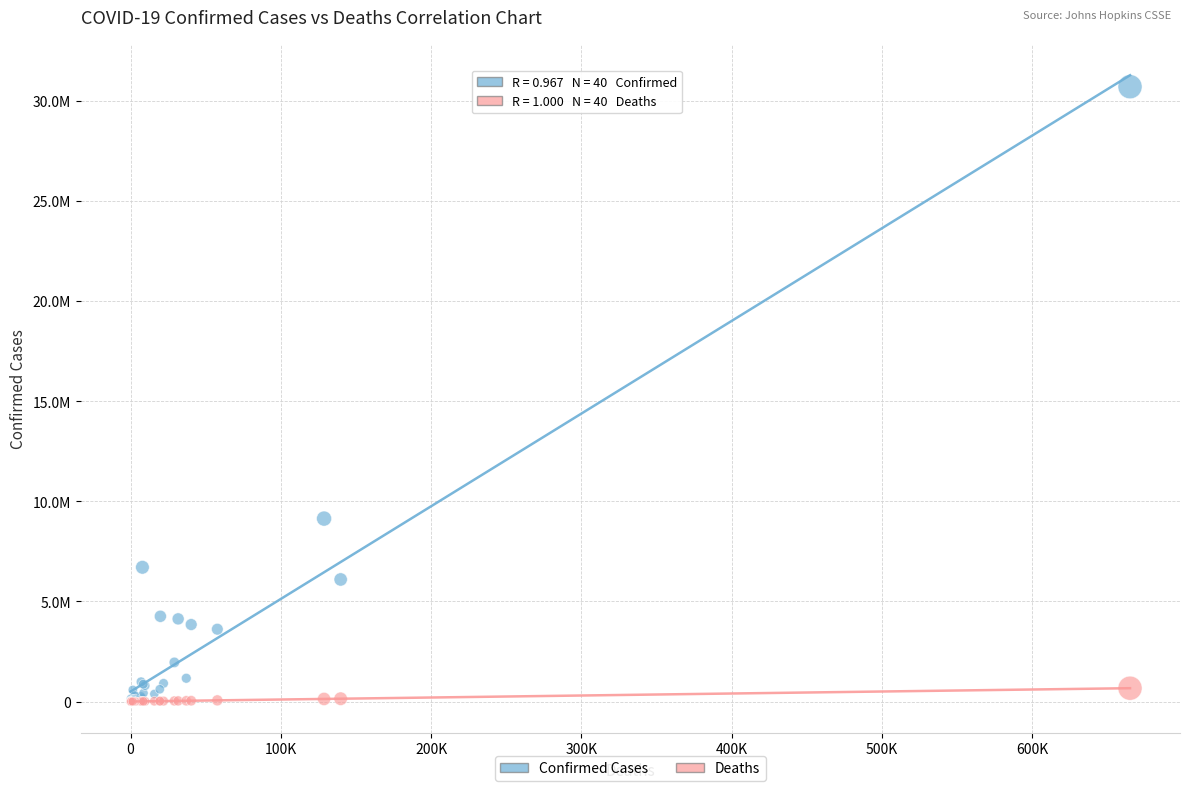

Which series has the widest spread of Y values?

Confirmed Cases